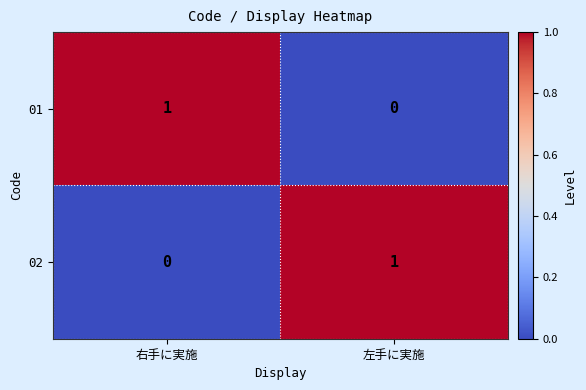

How many positive values does the 01 series have?

1